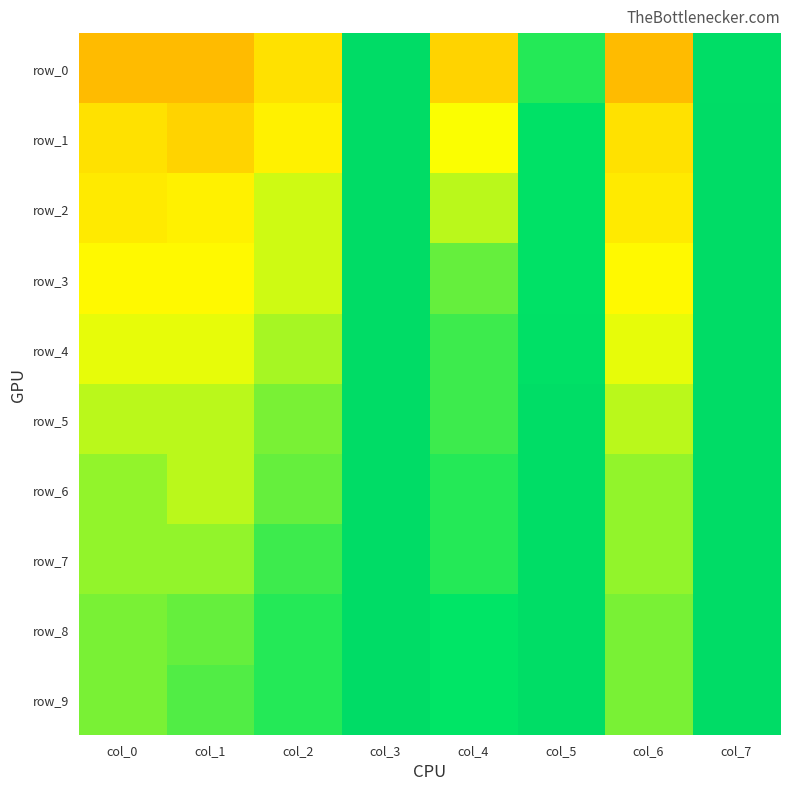

List the labels in order of row_5 value, largest first.

col_3, col_7, col_5, col_4, col_2, col_0, col_1, col_6